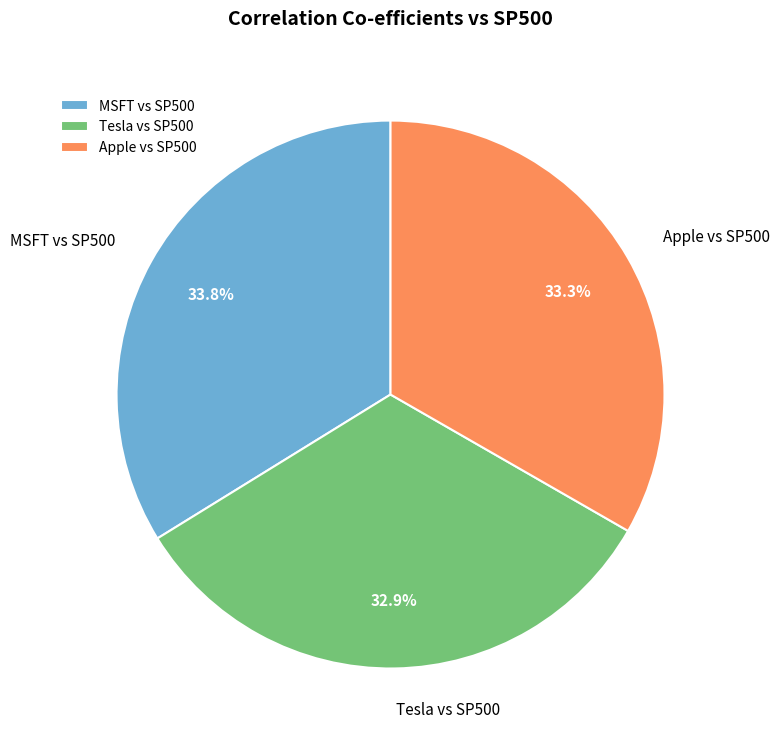

What percentage is the Apple vs SP500 slice, to the nearest percent?

33%